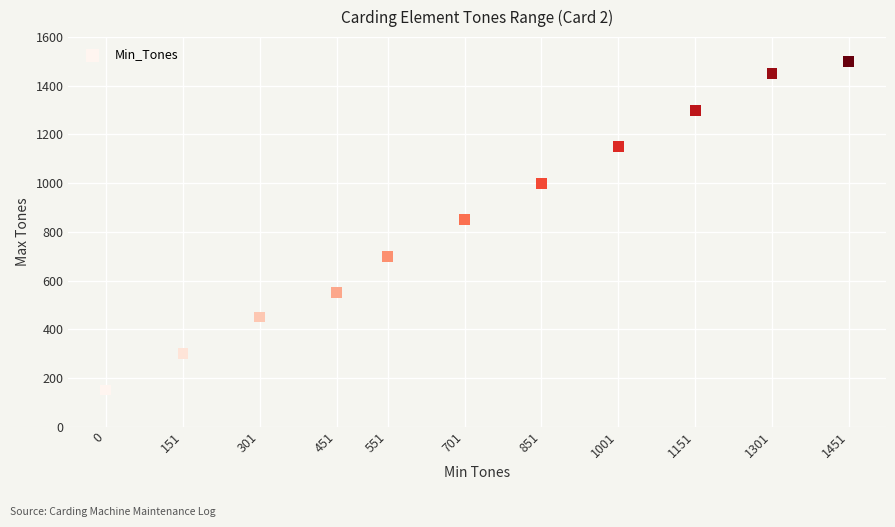

What is the range of Y values (max minus min)?

1350